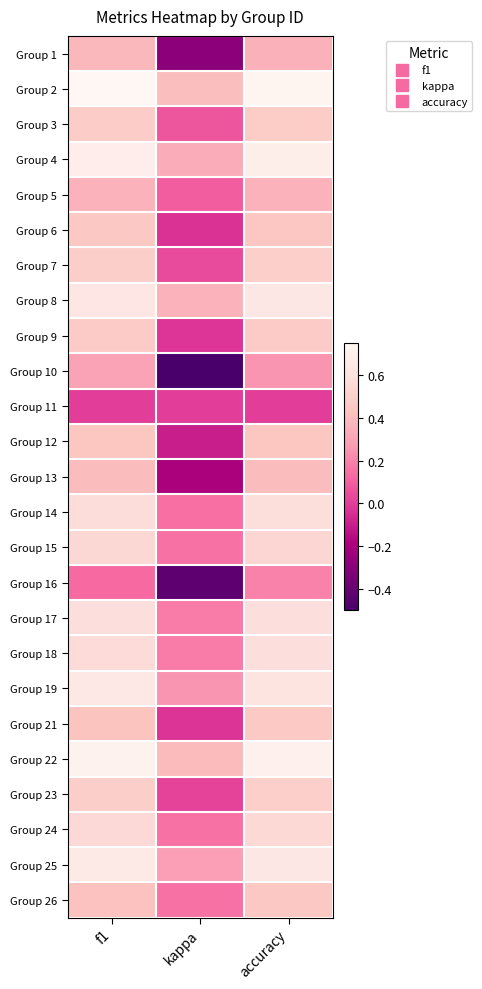

Which has a higher value, kappa or accuracy?

accuracy